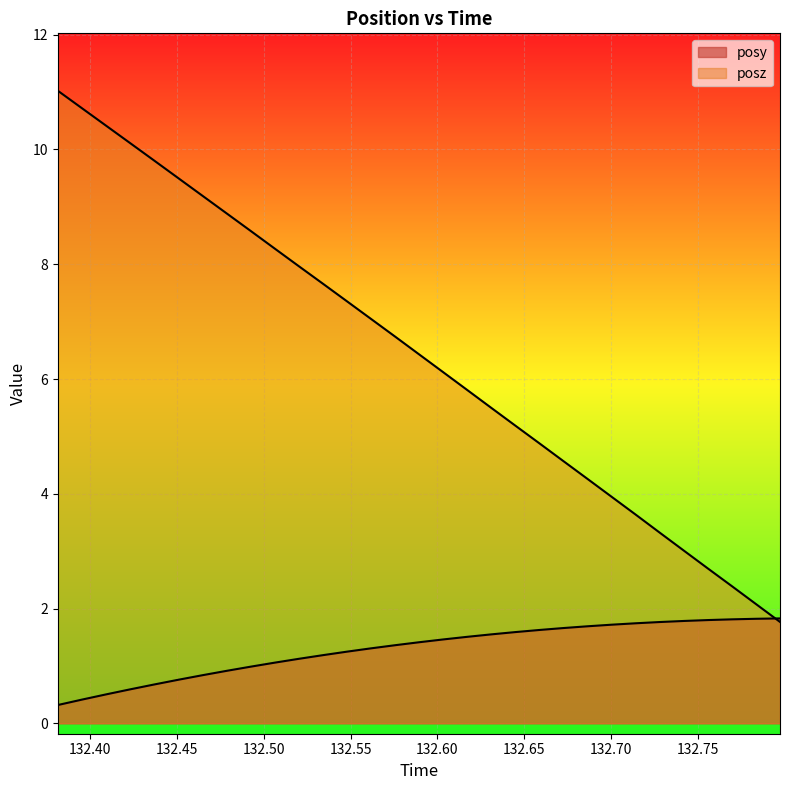

What is the difference between the posy values at 132.728 and 132.6449?

0.2